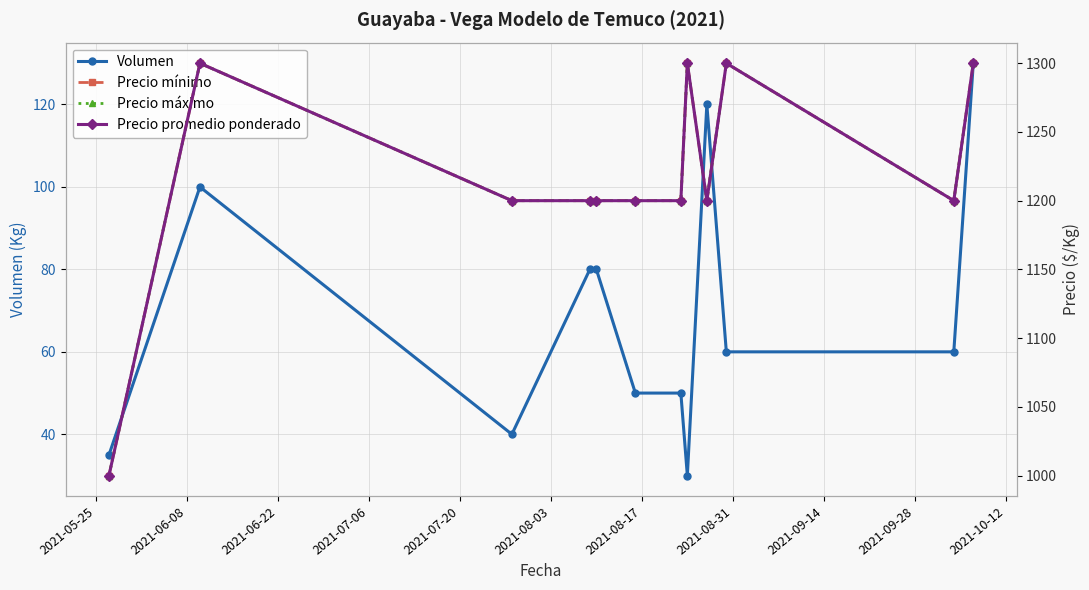

What is the minimum value for Volumen?

30